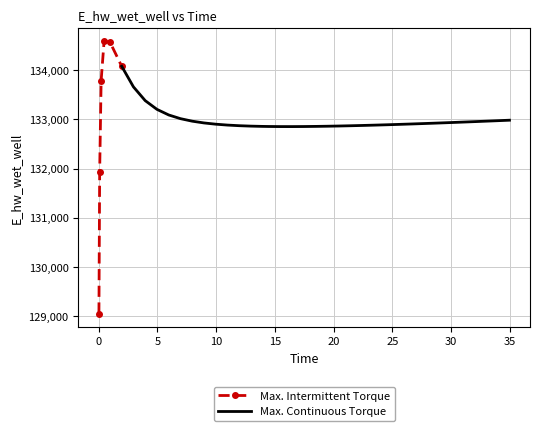

What is the change in value from 17.46875 to 20.46875?

+10.6